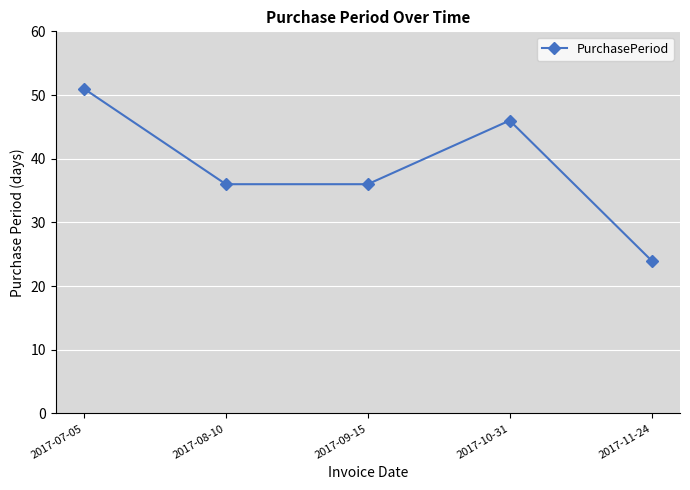

Is this an area chart (filled region under the line)?

No